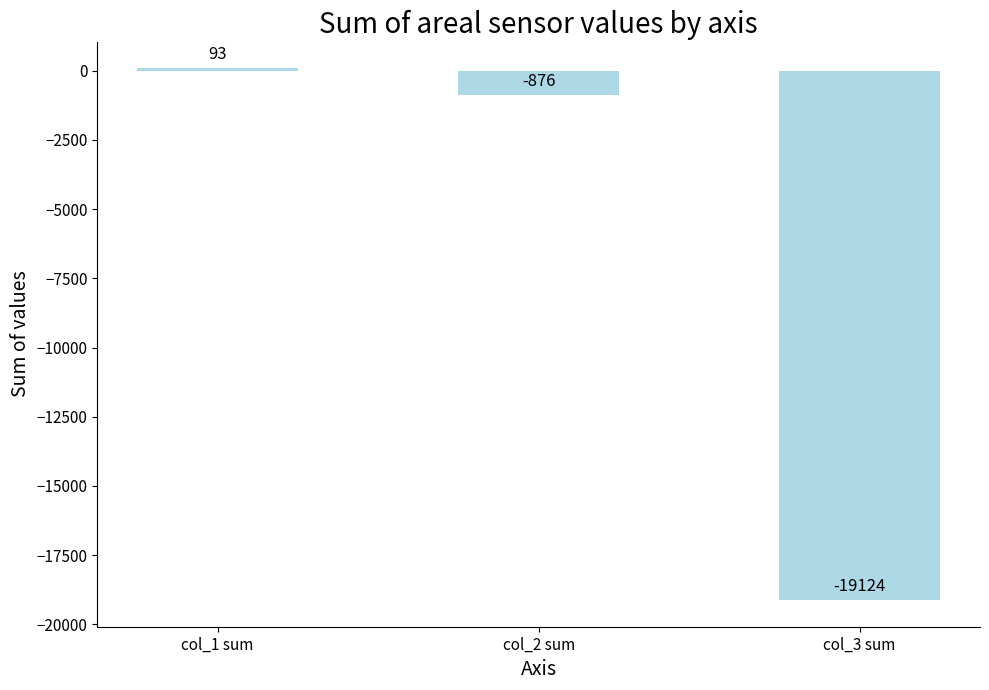

What position from the left is col_1 sum?

1